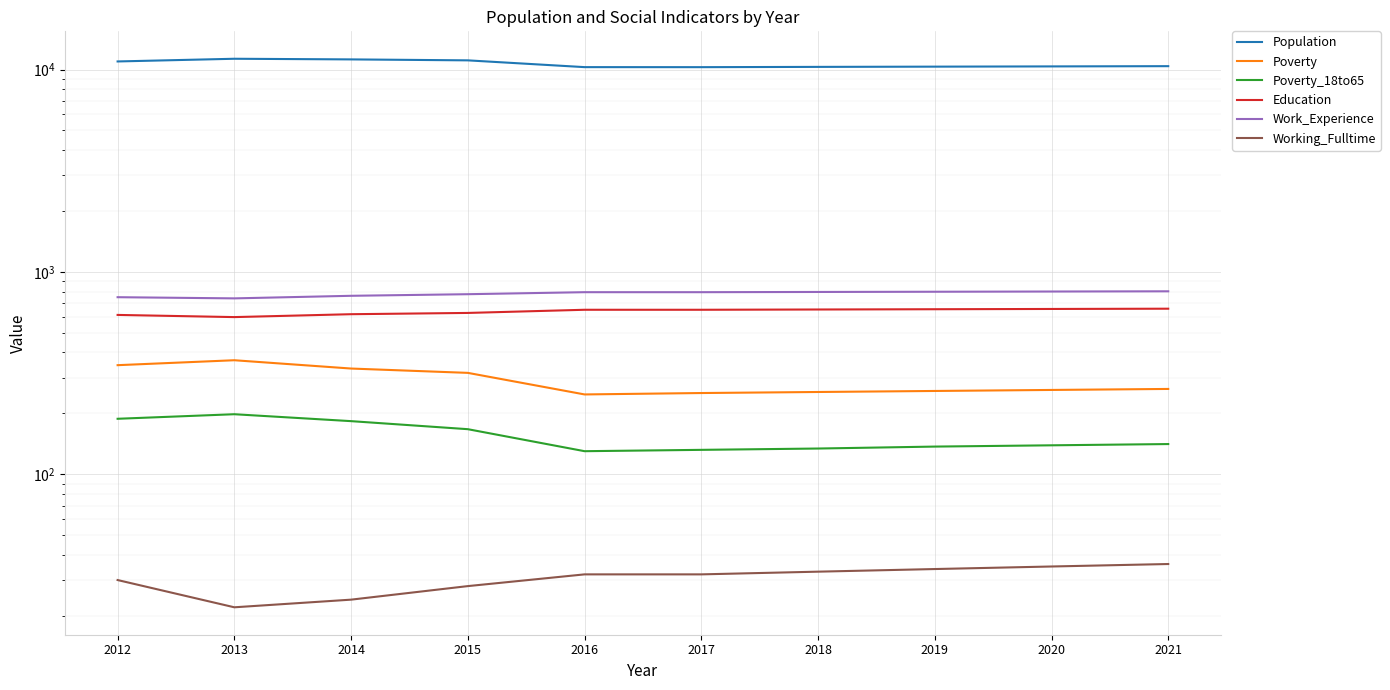

What is the lowest value of the Education series?

598